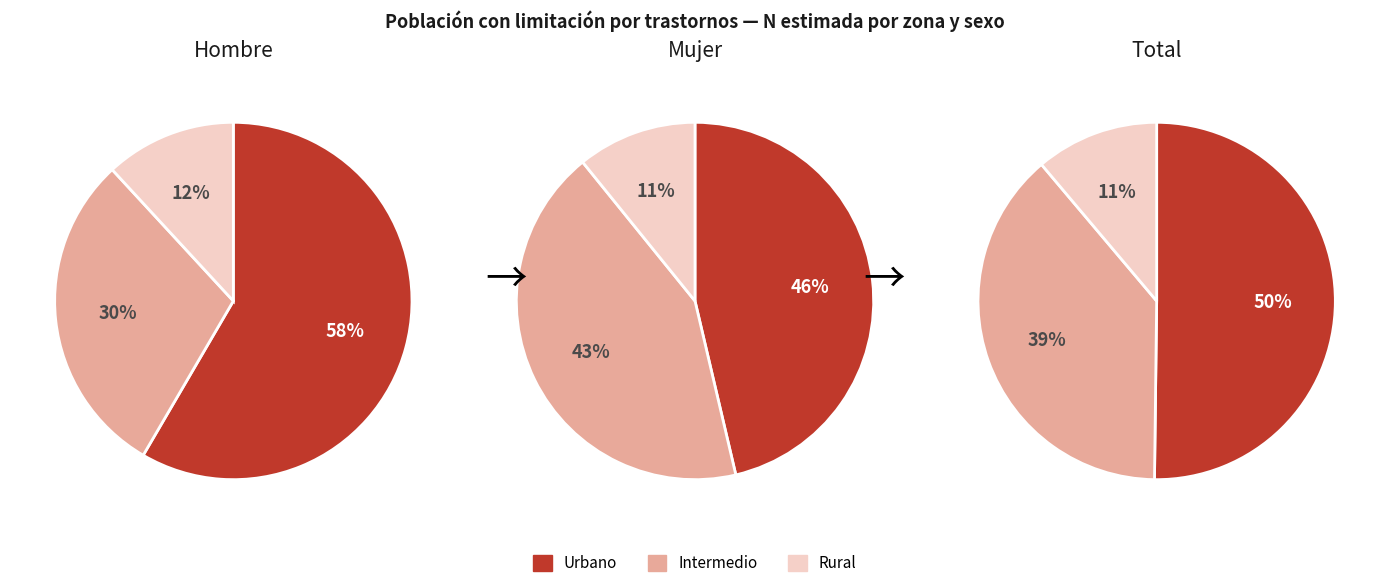

What portion of the pie excludes Intermedio?

70.3%